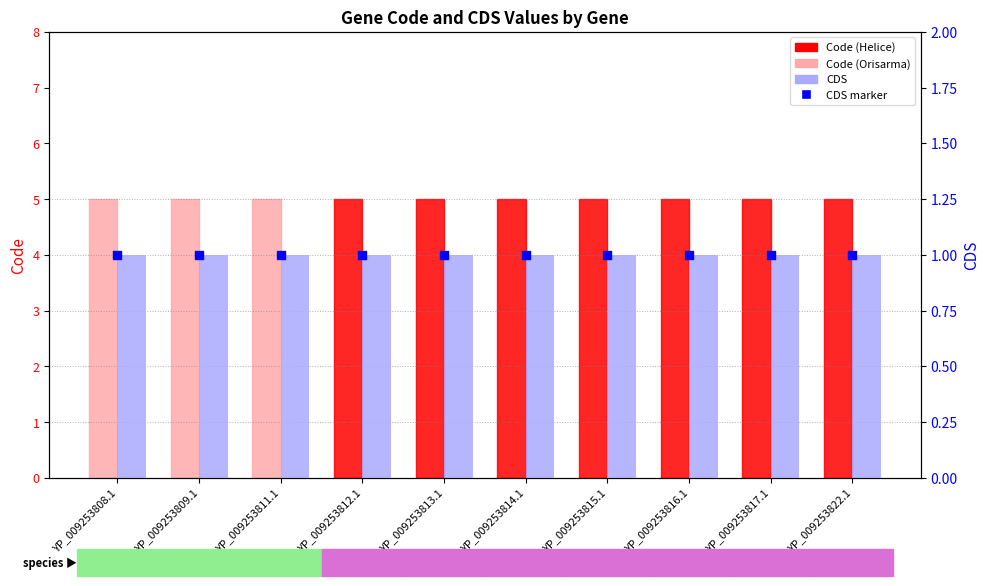

Which series contains the lowest Y value?

CDS